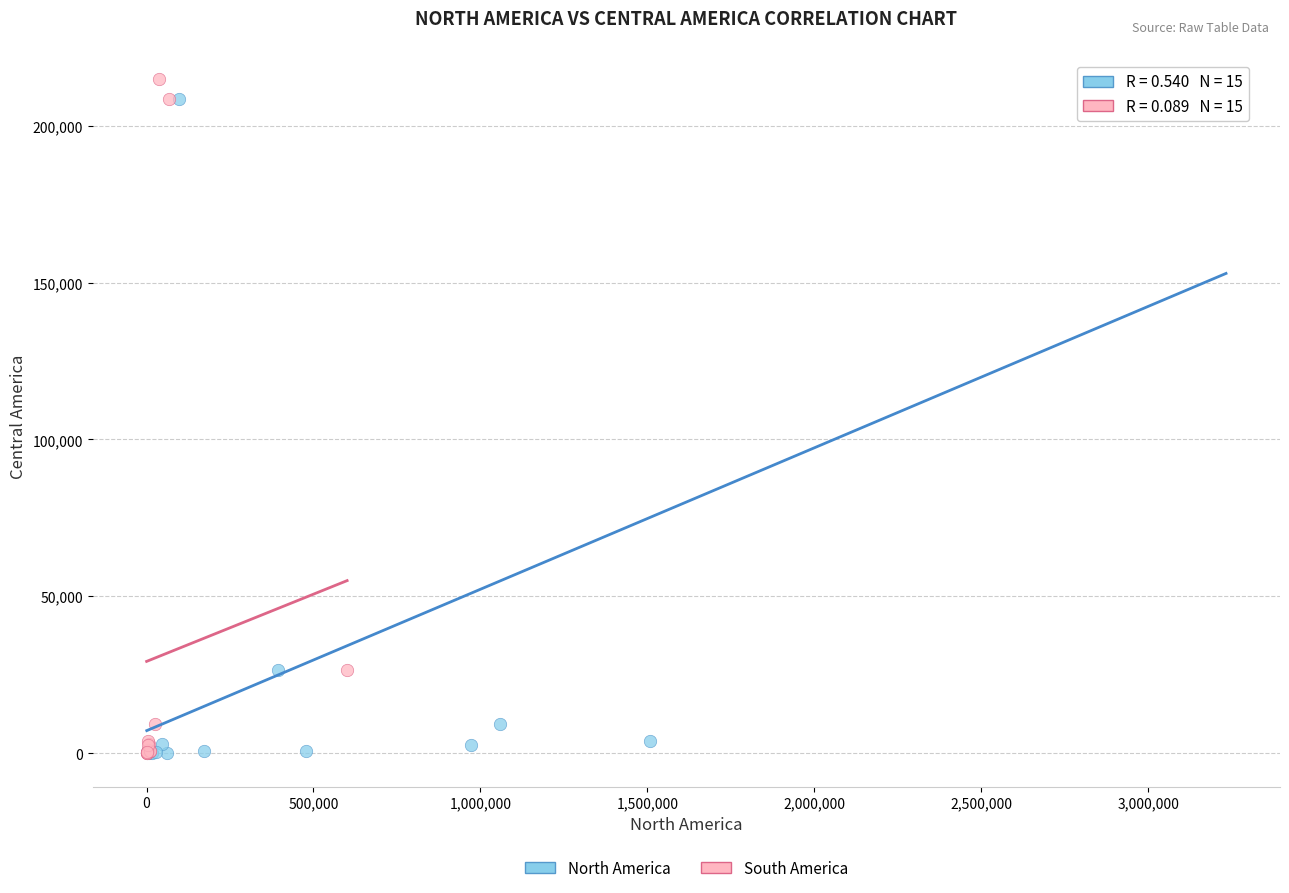

What are all the series names shown in the legend?

North America, South America